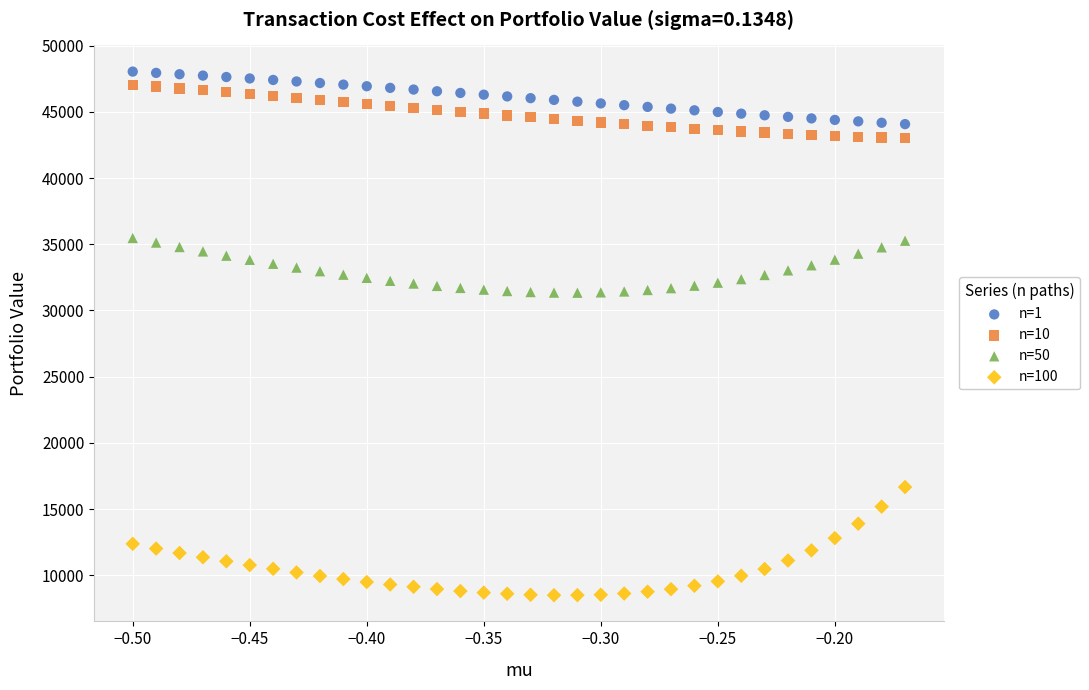

What are all the series names shown in the legend?

n=1, n=10, n=50, n=100